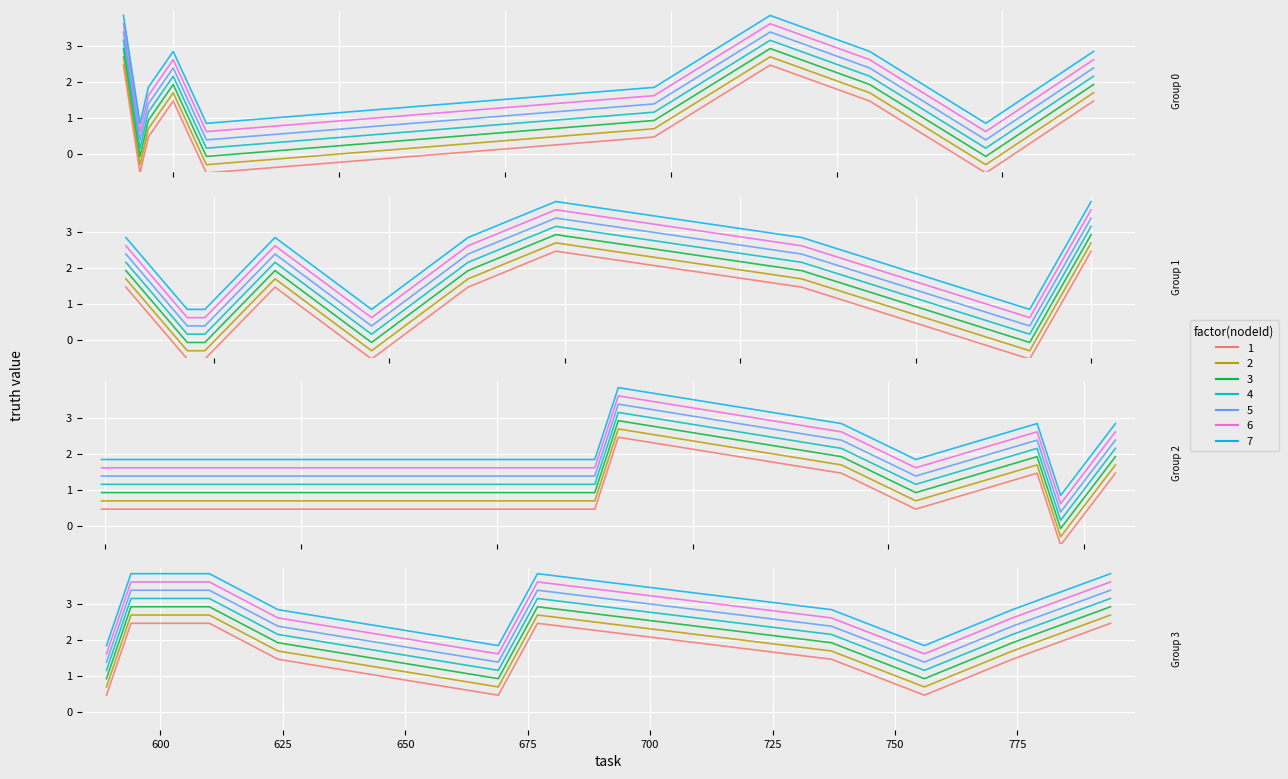

Reading right to left, extract all data points from this chart.

3	2	1	2	3	1	2	3	3	1	2	0	2	1	2	3	1	1	1	1	3	0	2	3	2	0	2	0	0	2	2	0	2	3	1	0	2	1	0	3